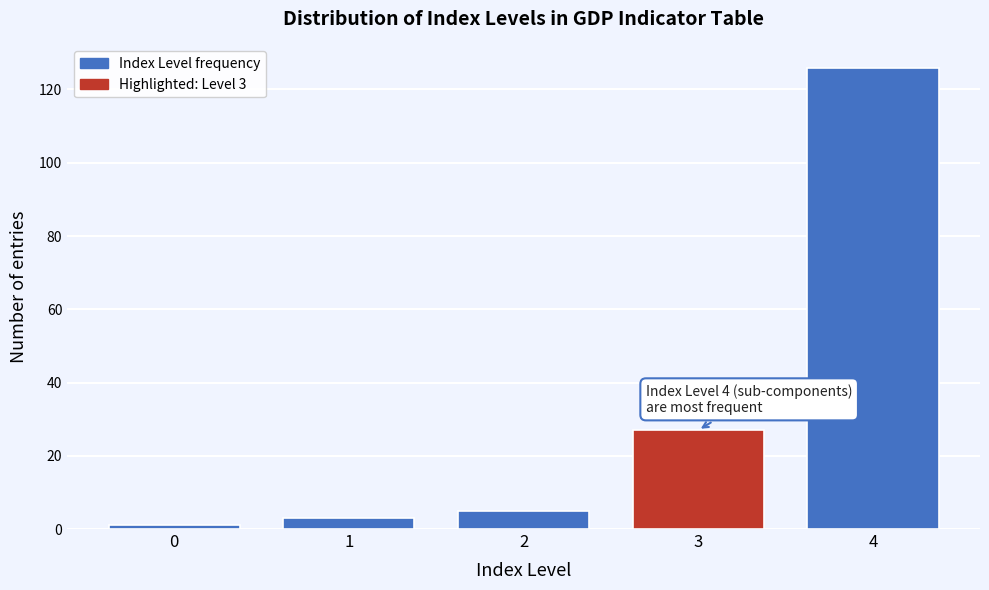

Reading right to left, what are all the values shown in this chart?

126	27	5	3	1